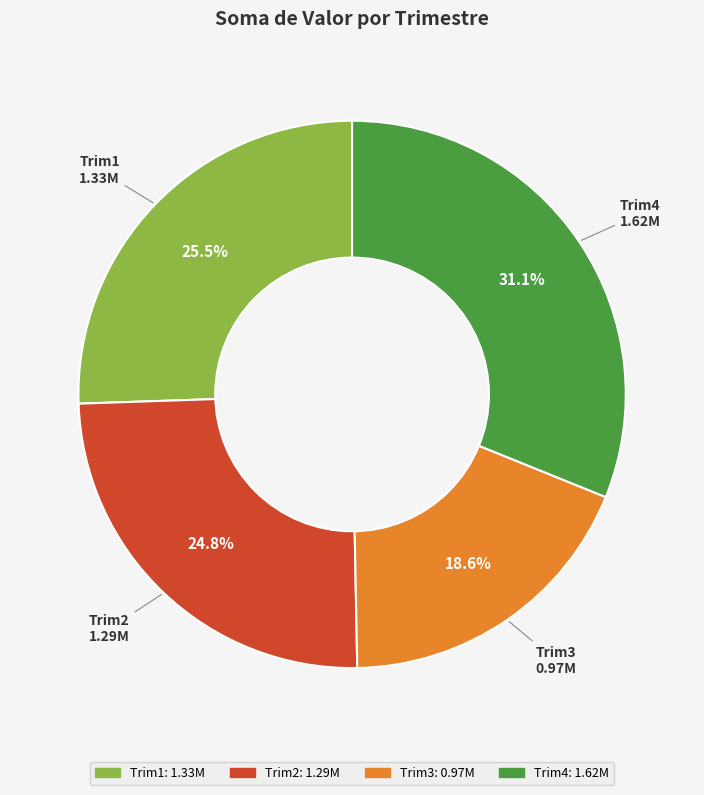

Is it true that Trim4 is 26% of the pie?

False